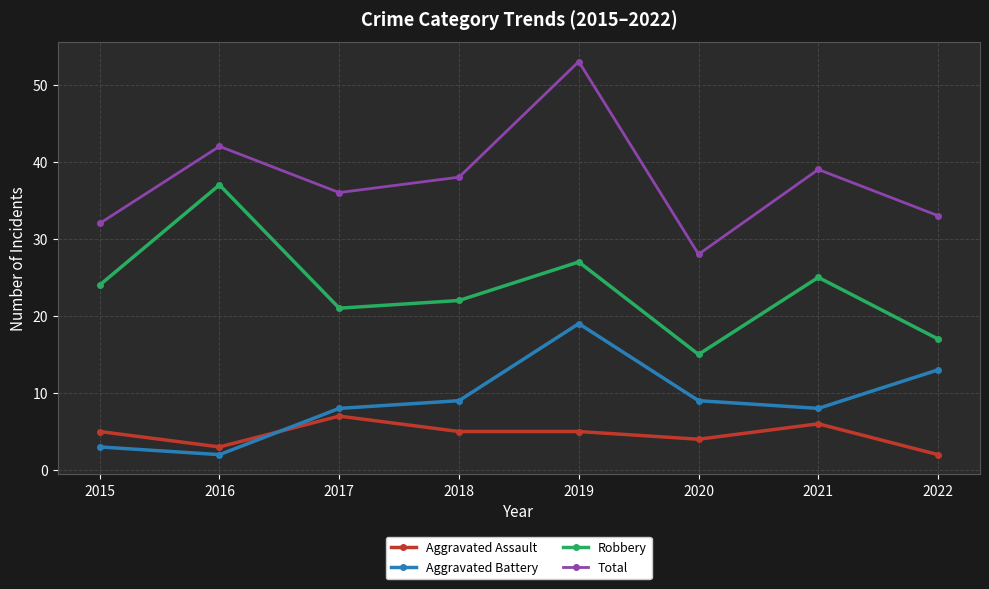

At how many categories does at least one series exceed 50?

1